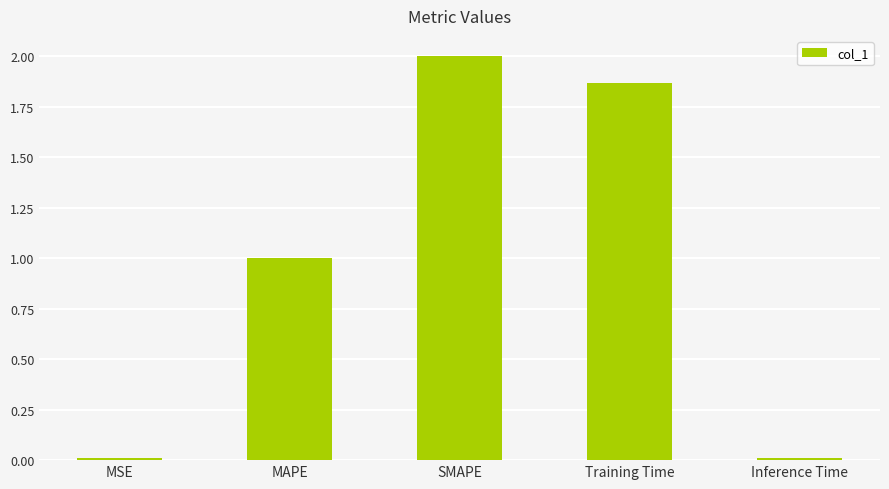

What position from the right is SMAPE?

3